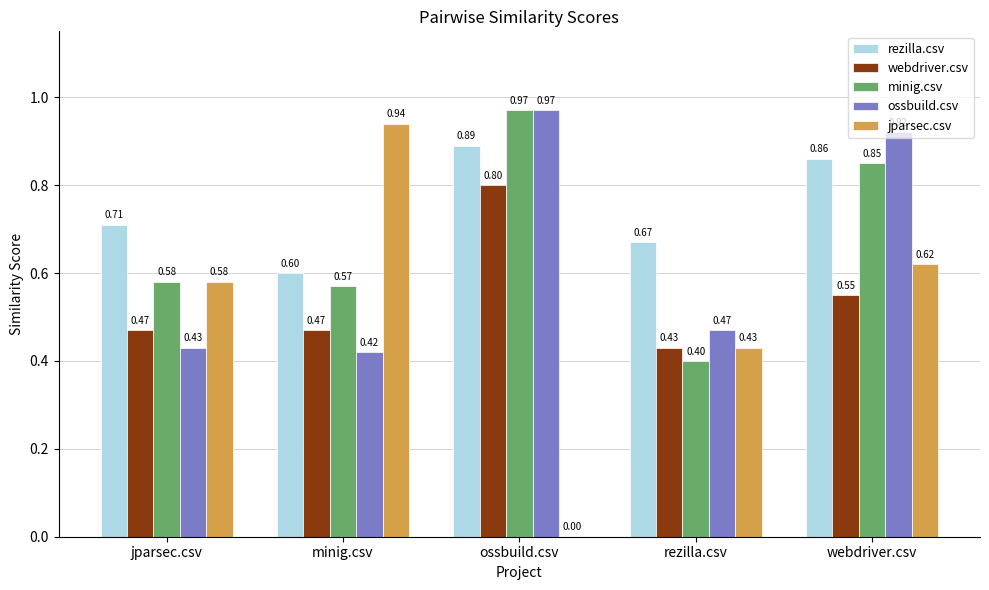

Which series has the largest total across all categories?

rezilla.csv